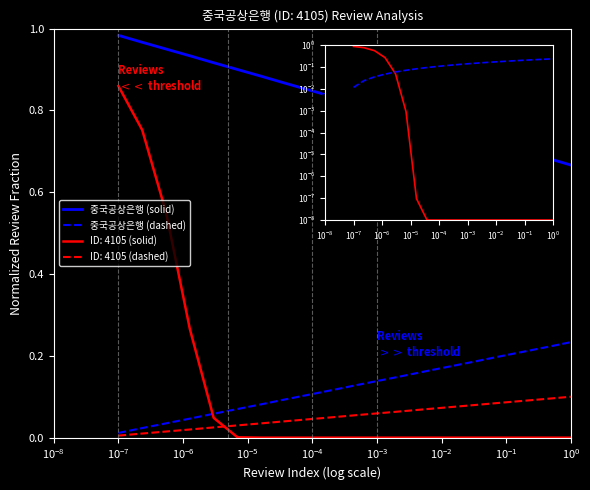

True or false: 중국공상은행 (solid) and 중국공상은행 (dashed) cross at least once.

False